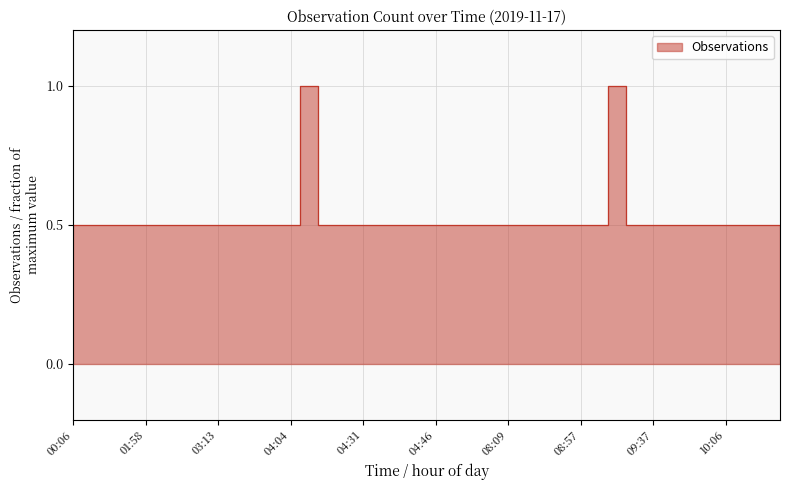

How many data points does each series have?

40